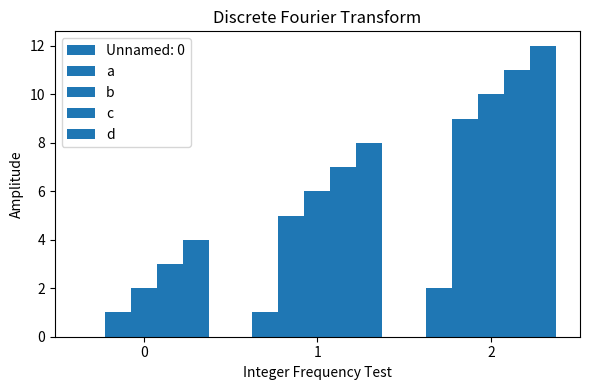

What is the difference between the maximum and minimum values in the c series?

8